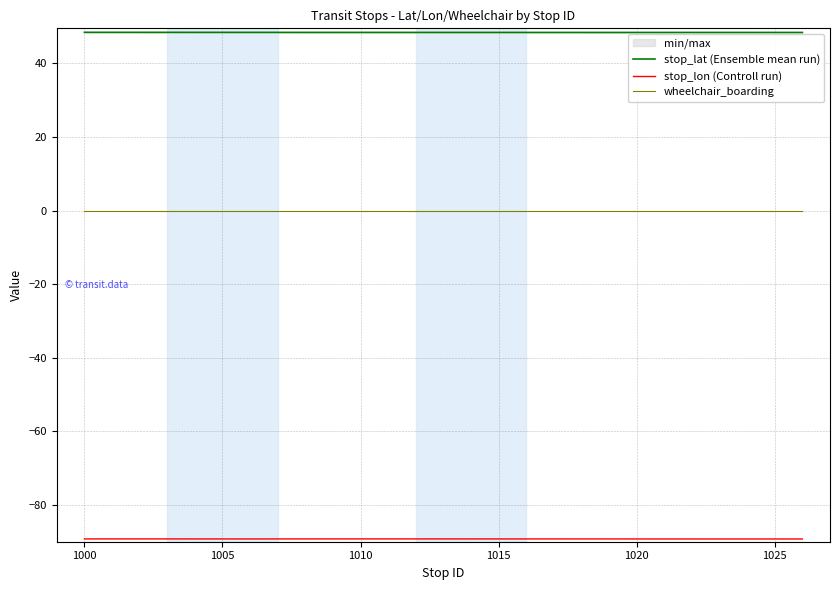

True or false: stop_lat (Ensemble mean run) has a value of 48.4 at 1000.

True